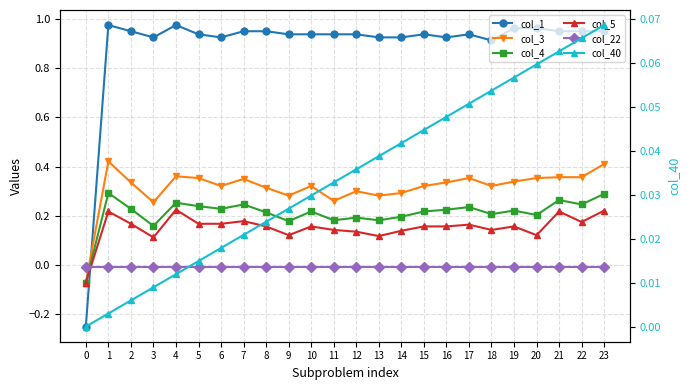

Does the chart display data point markers on the line(s)?

Yes